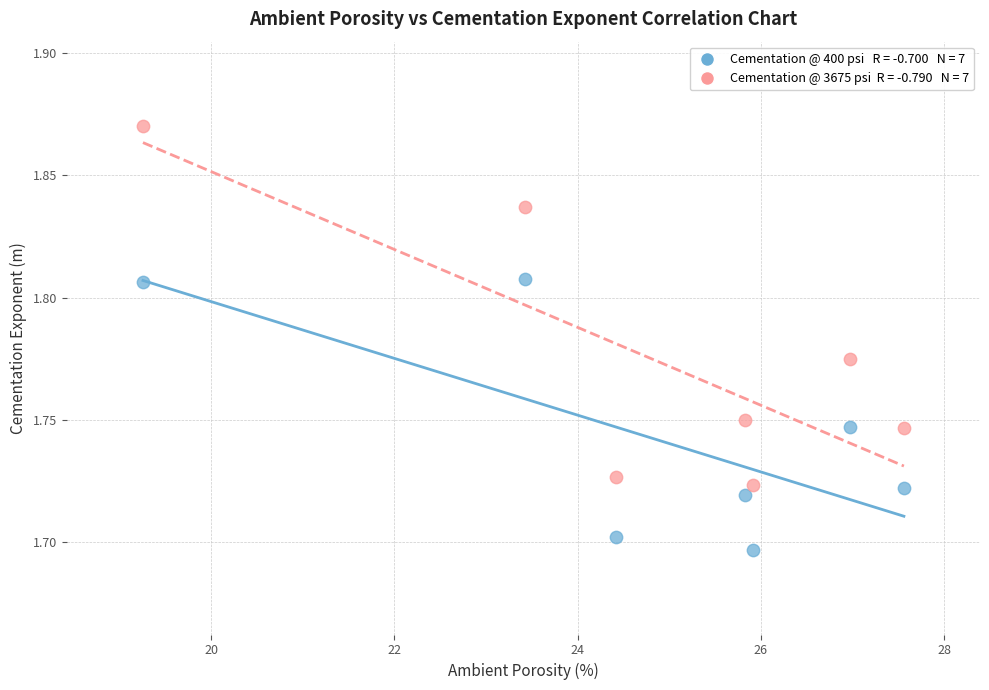

Across all data points, what is the range of X values (max minus min)?

8.3